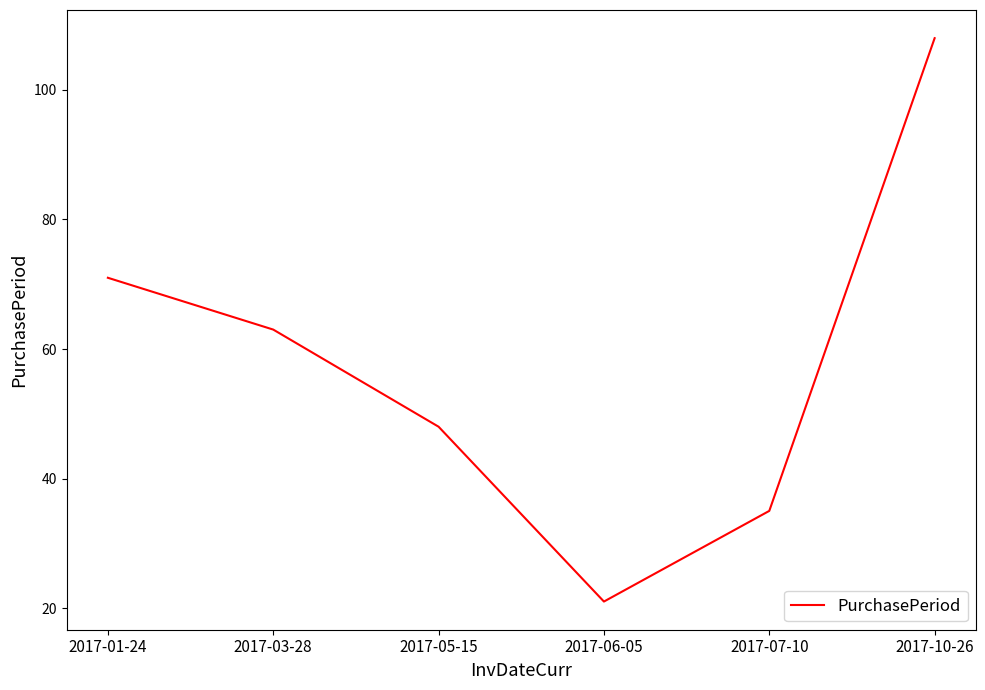

What is the change in value from 2017-03-28 to 2017-05-15?

-15